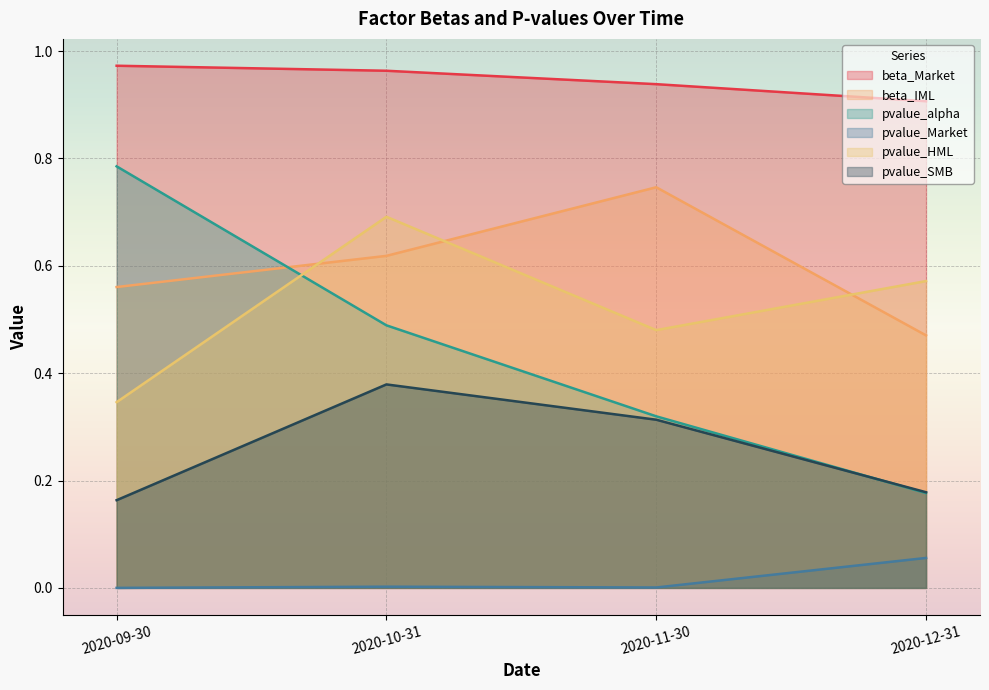

What is the average value of the beta_IML series?

0.6